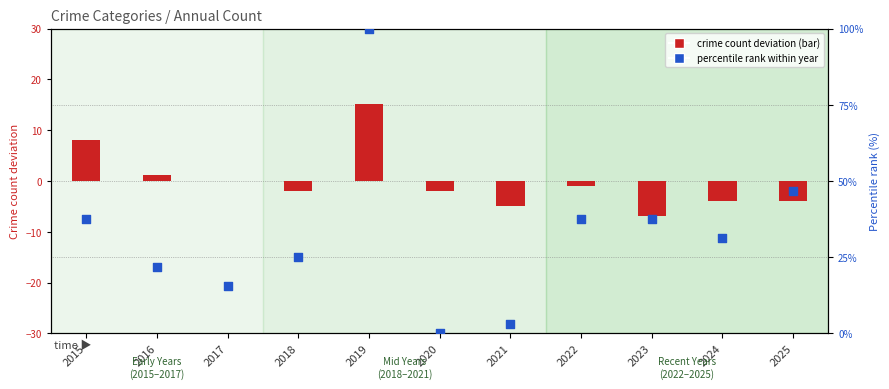

Which series has the widest spread of Y values?

percentile rank within year